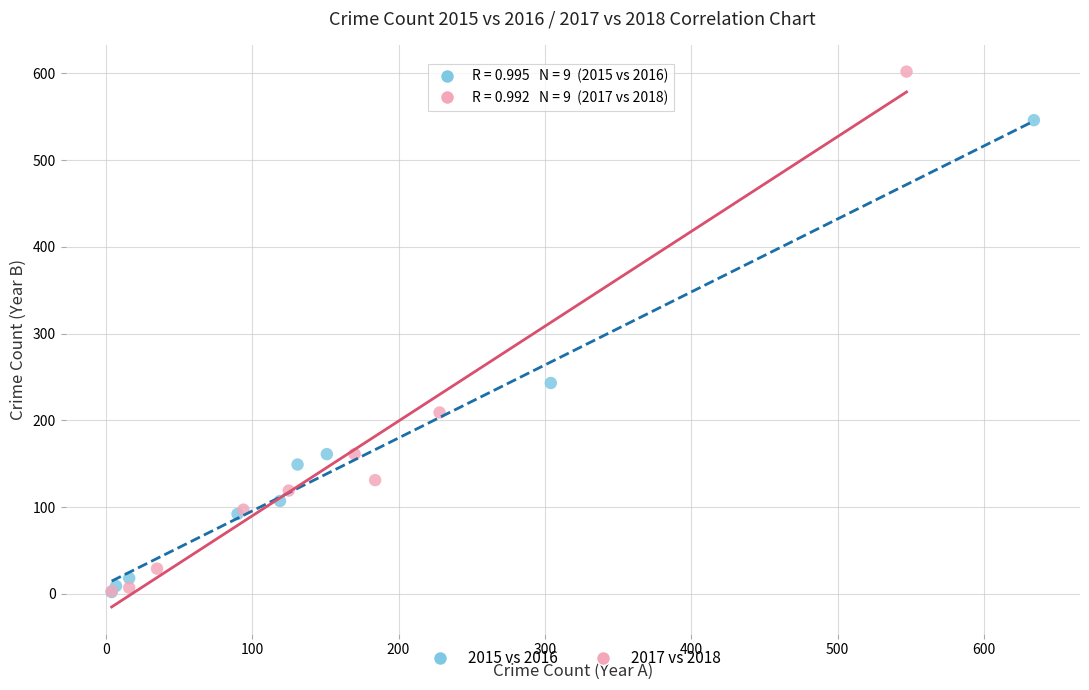

Which series reaches the maximum Y coordinate?

2017 vs 2018